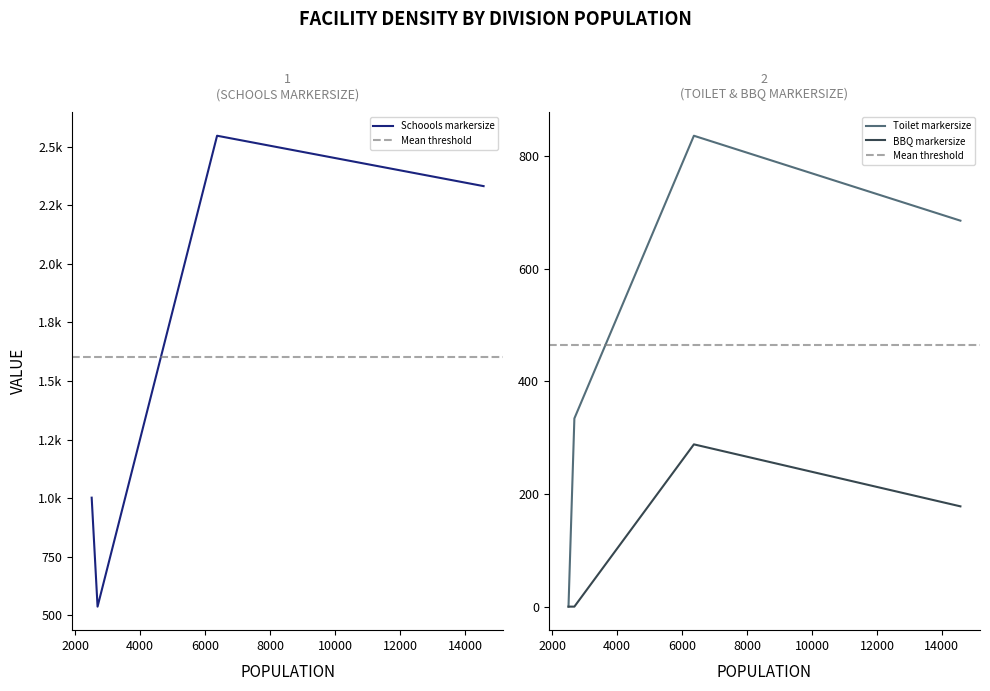

How many values in the Toilet markersize series exceed 685?

2